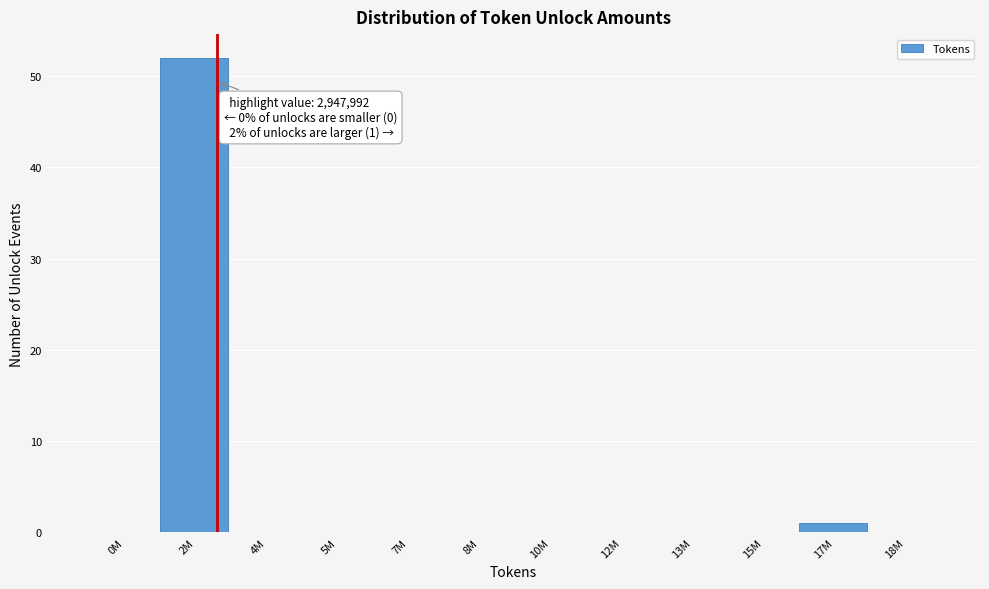

Reading left to right, transcribe all the data shown in this chart.

0M=0	2M=52	4M=0	5M=0	7M=0	8M=0	10M=0	12M=0	13M=0	15M=0	17M=1	18M=0